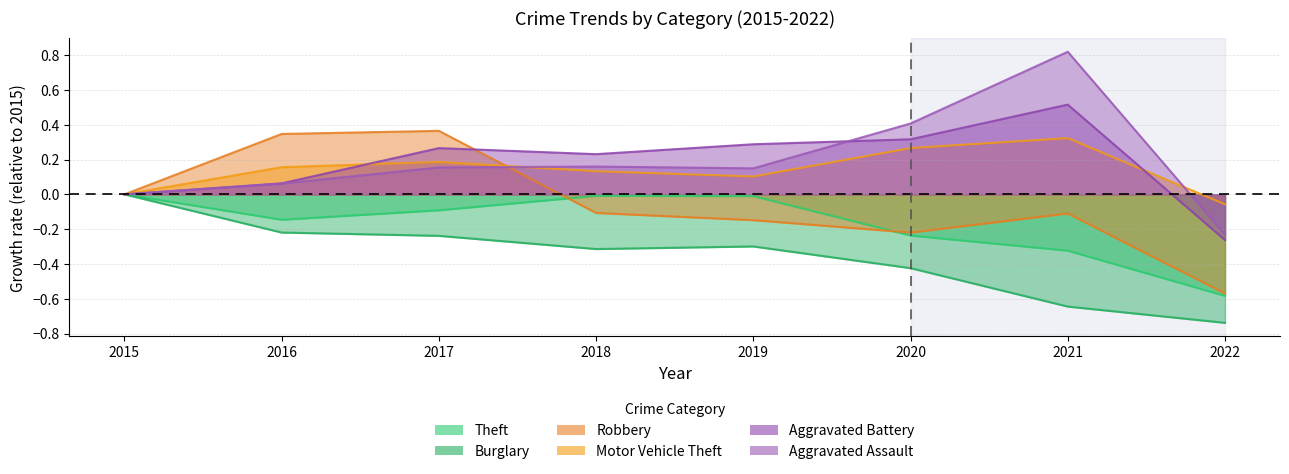

How many data points does each series have?

8